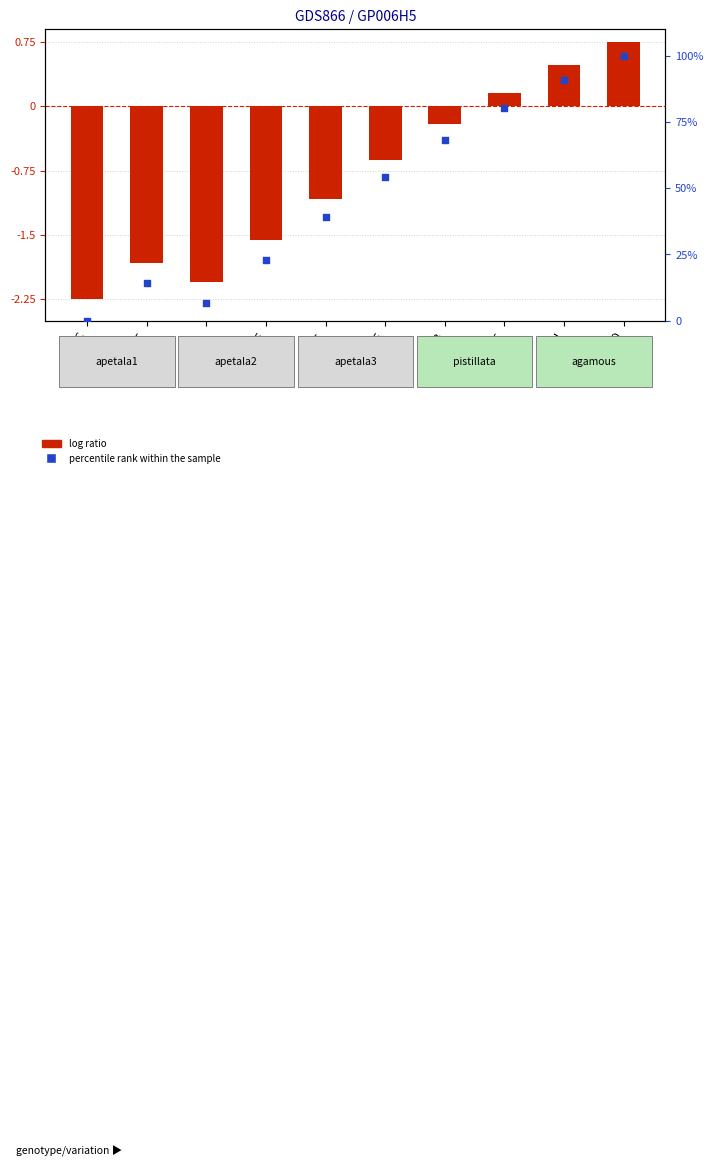

What is the total value across all series at BIL?

4.7